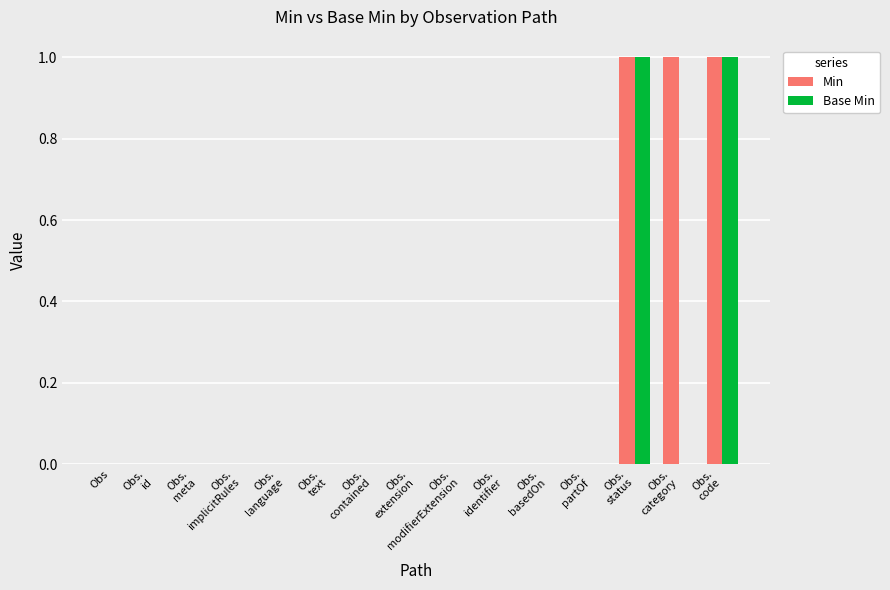

What is the sum of all Min values?

3